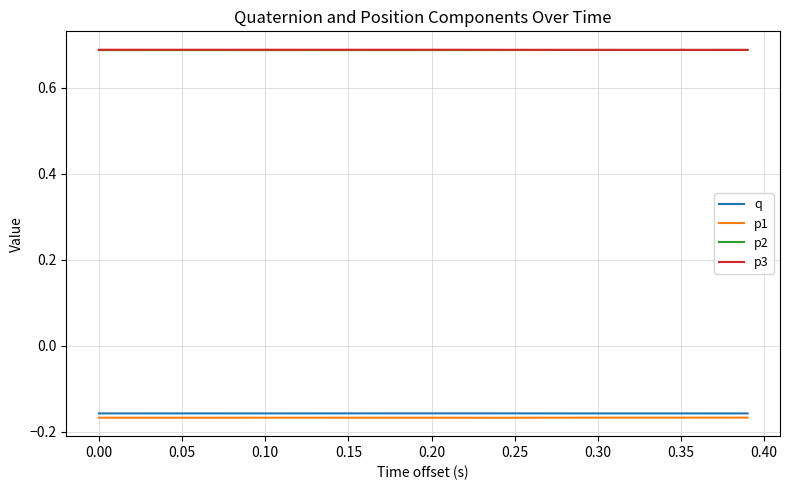

True or false: p1 and q intersect in this chart.

False